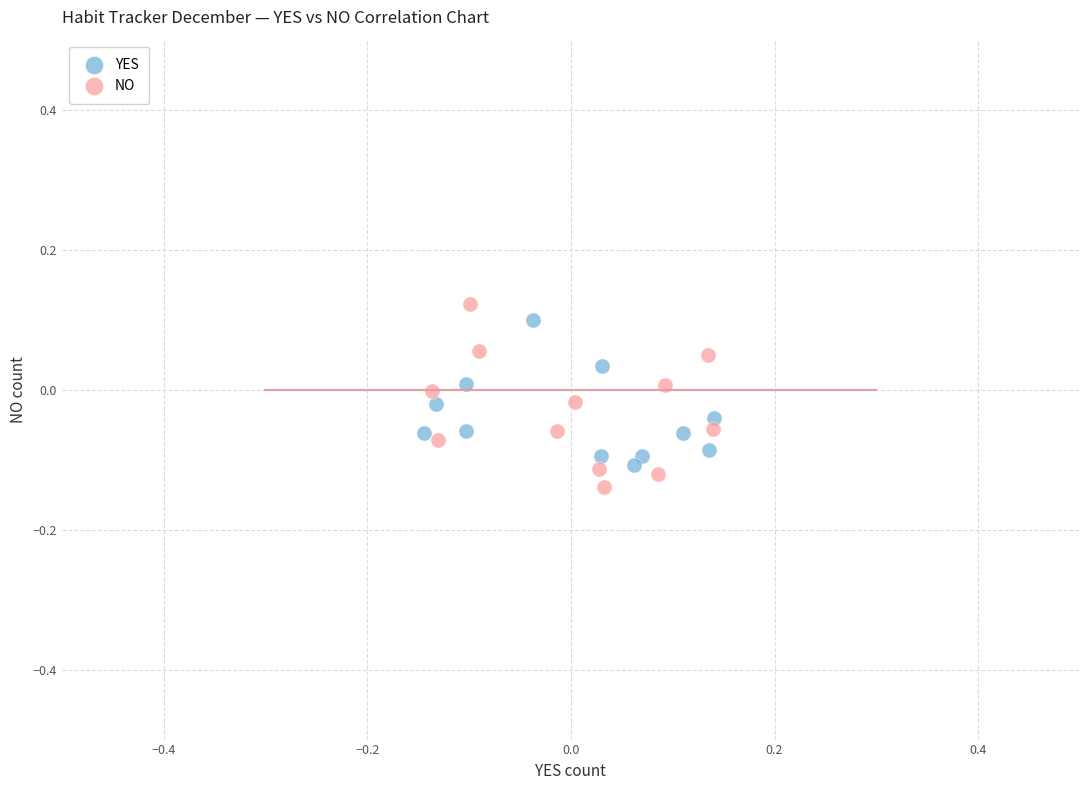

Which series has the largest Y range (max minus min)?

NO